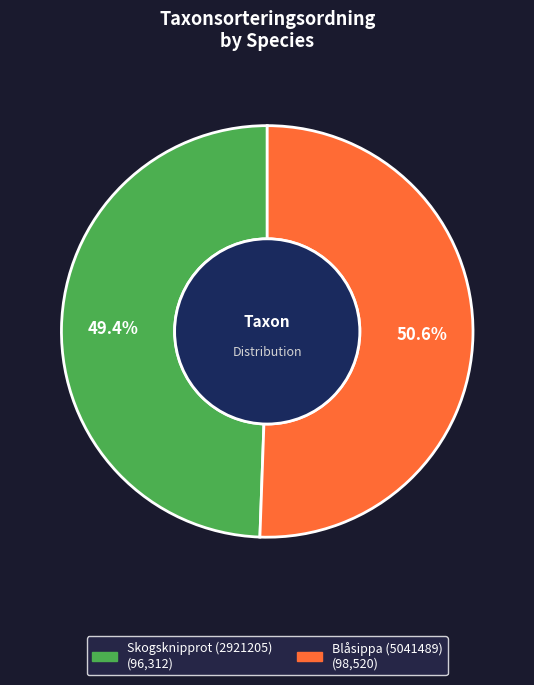

To the nearest percent, what is the combined percentage of Blåsippa (5041489) and Skogsknipprot (2921205)?

100%